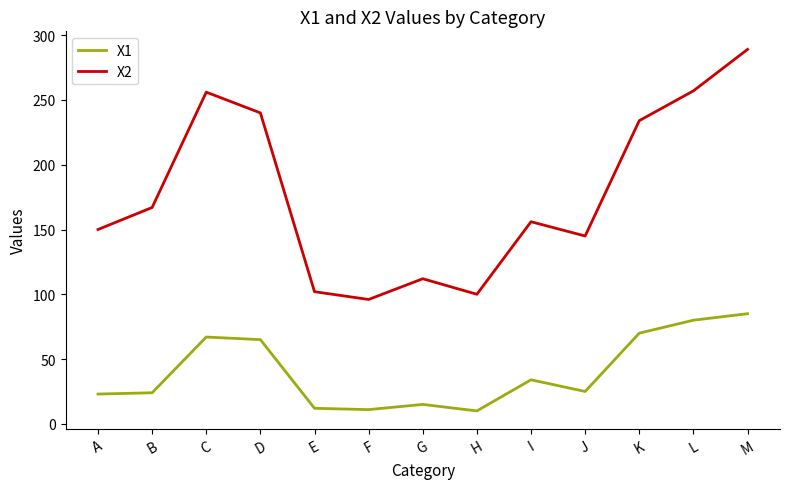

Which label corresponds to the largest value in the chart?

M